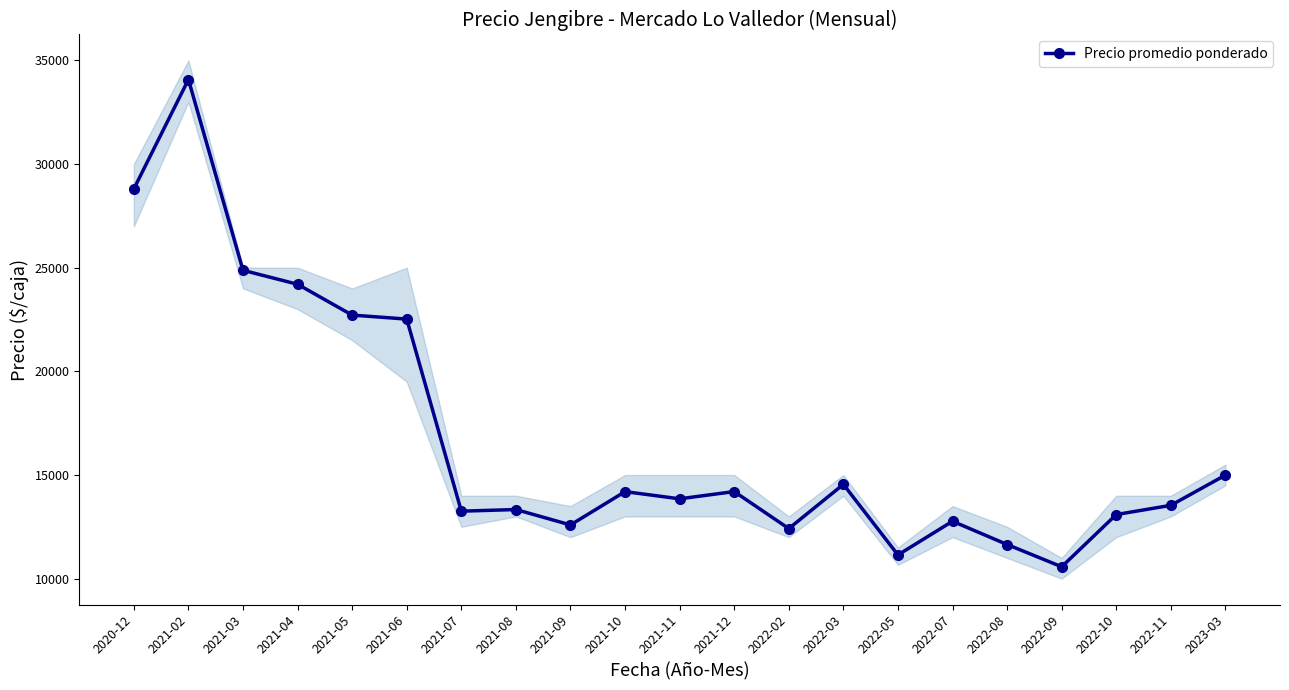

Which label corresponds to the smallest value in the chart?

2022-09